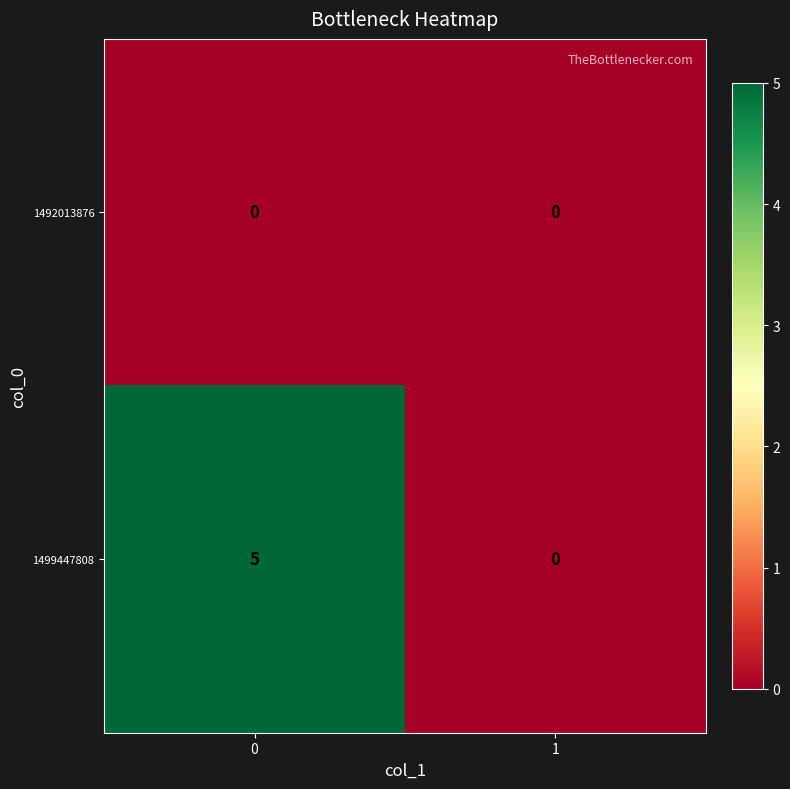

Which series has the largest range (max minus min)?

1499447808